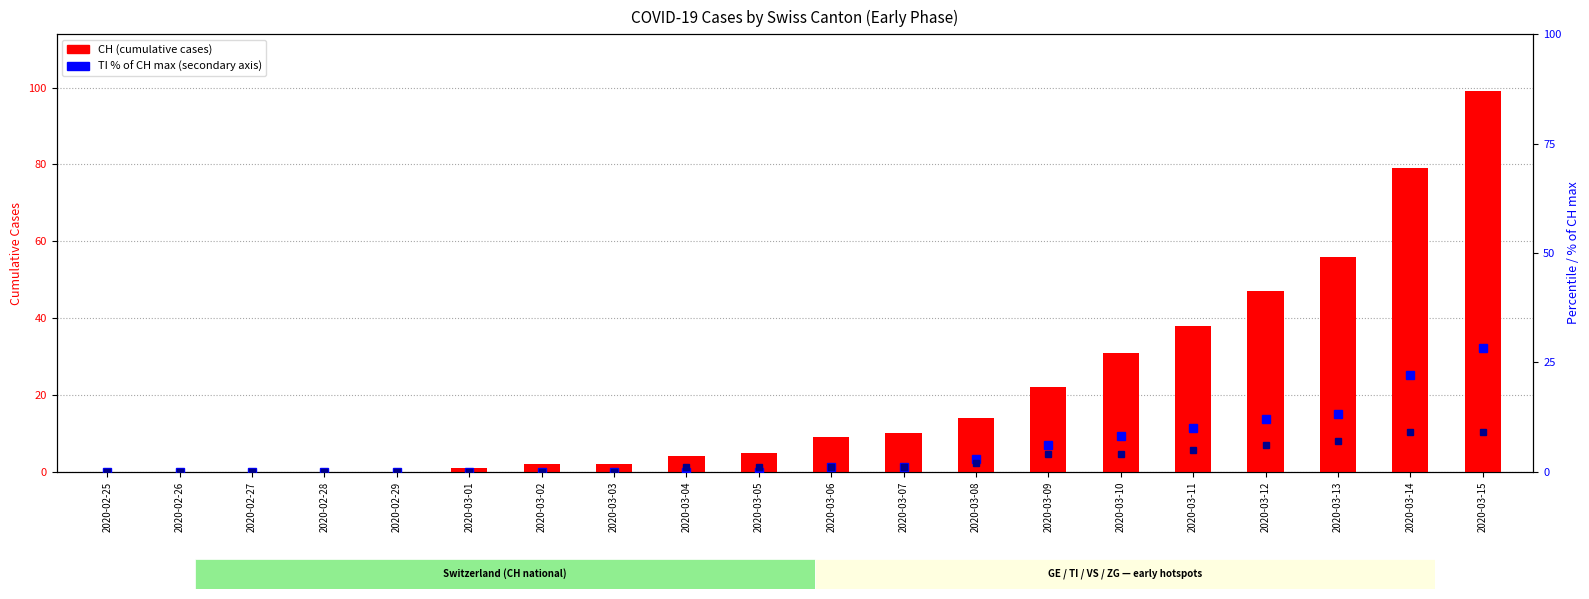

Are the bars grouped side by side (vs. stacked)?

Yes